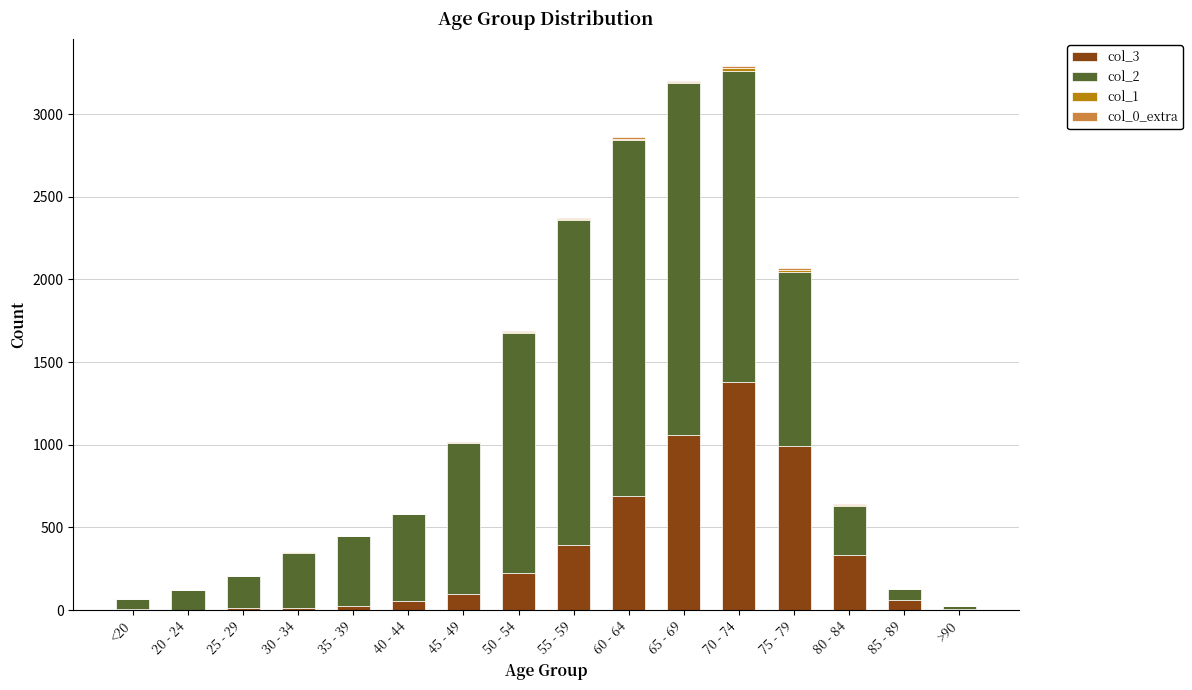

Which category has the highest value in the col_3 series?

70 - 74